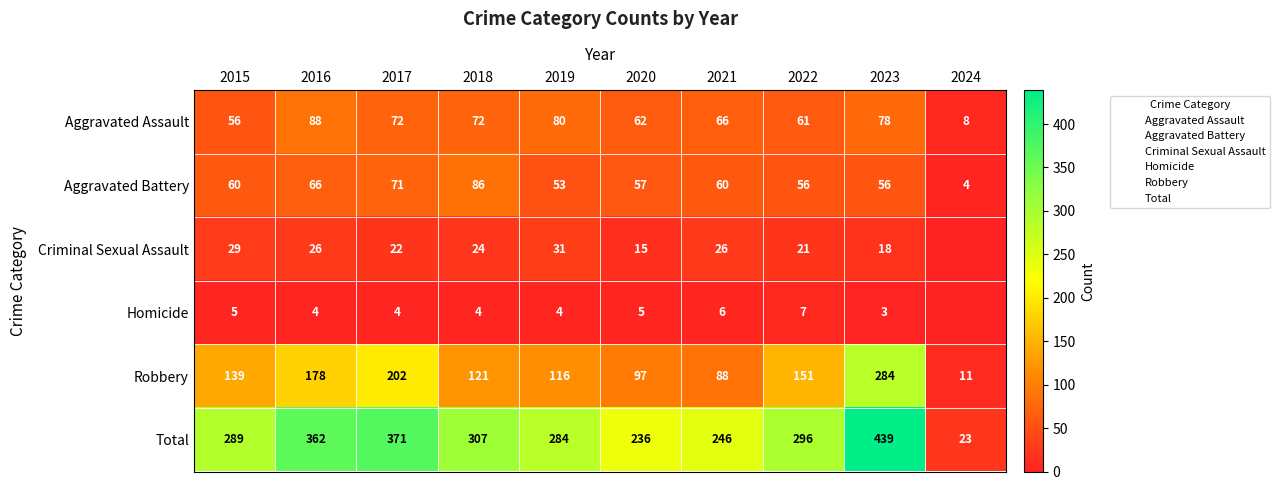

What is the difference between the highest and lowest values at 2019?

280